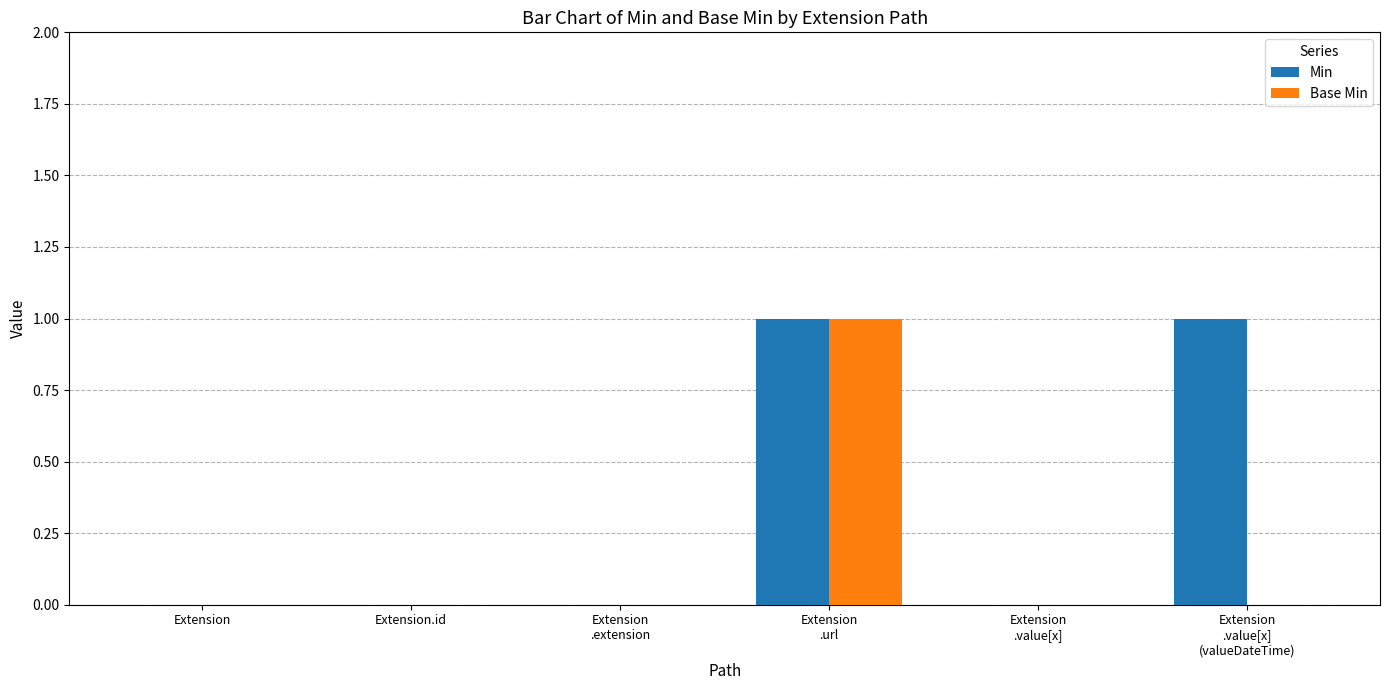

Are the bars grouped side by side (vs. stacked)?

Yes